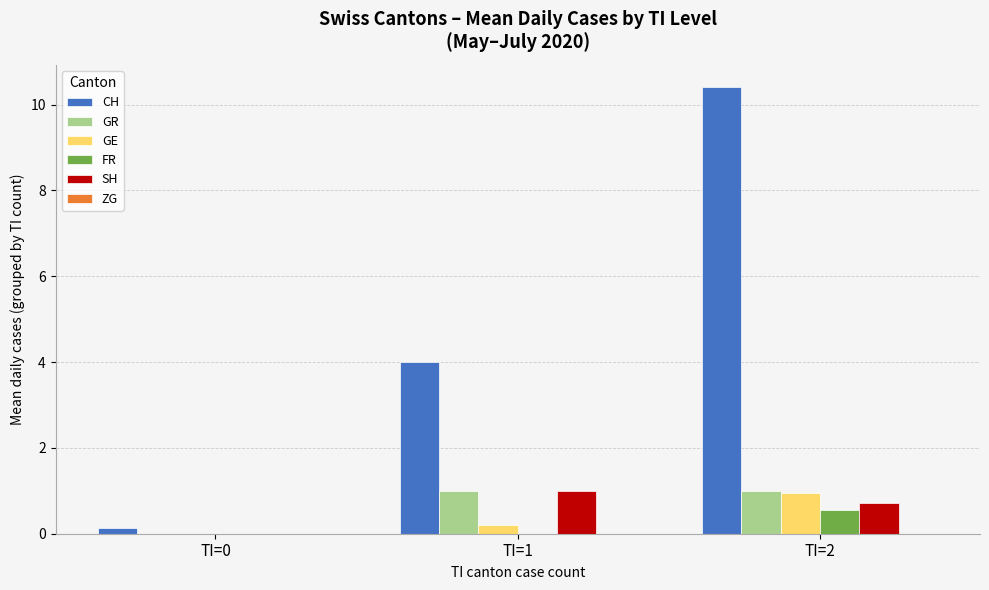

Which series has the largest range (max minus min)?

CH